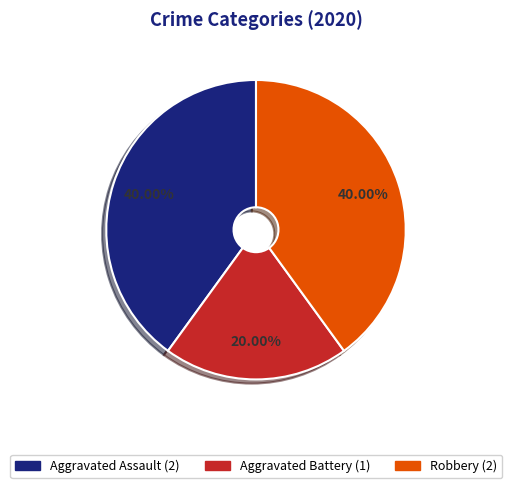

True or false: Aggravated Battery accounts for 20% of the total.

True